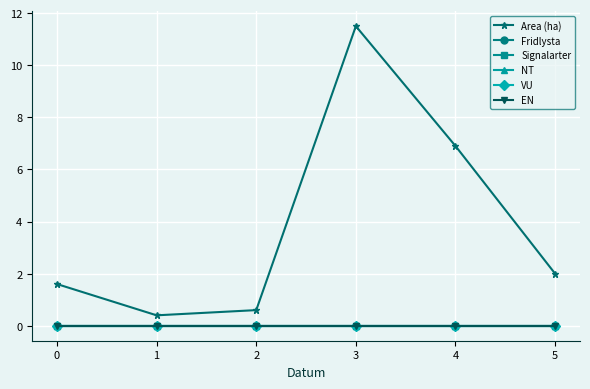

Does the chart have visible grid lines?

Yes